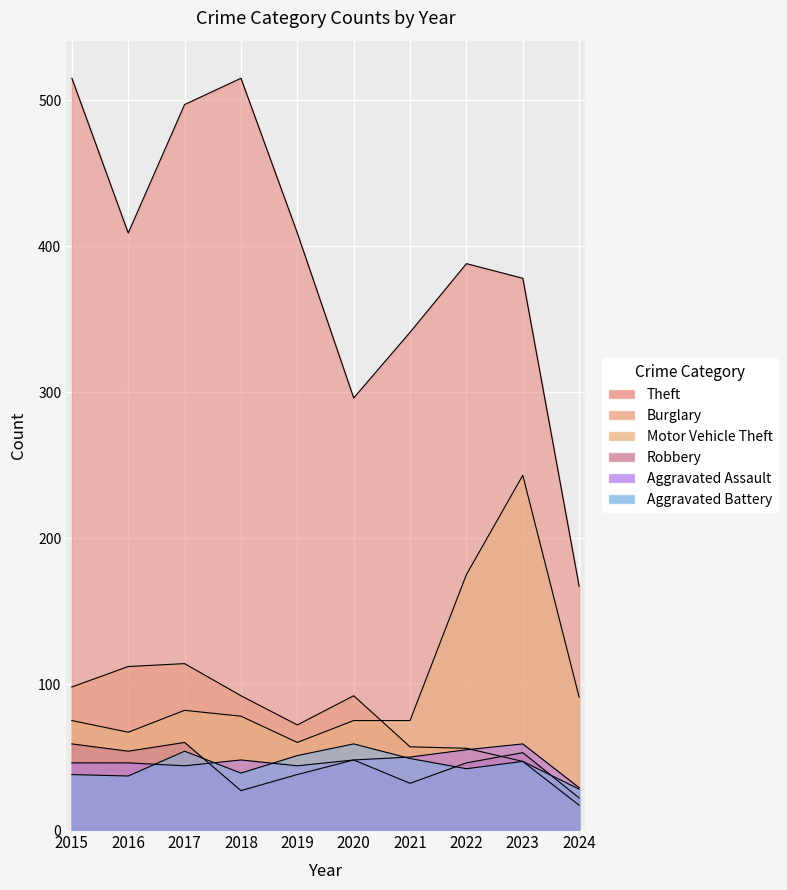

How many values in the Robbery series are below 48?

5